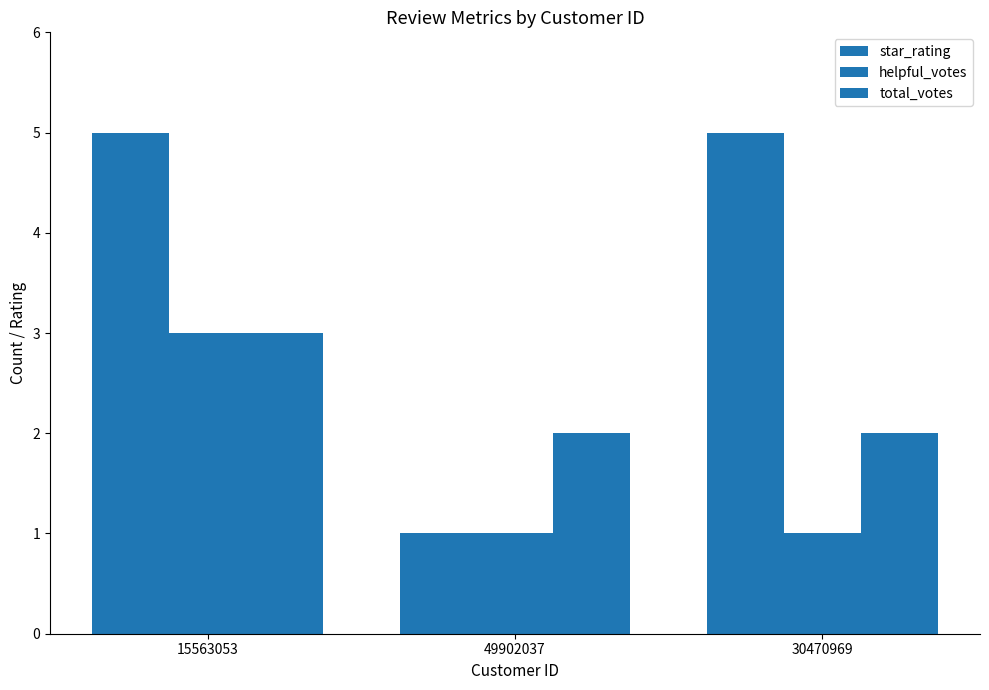

Does the chart contain any negative values?

No